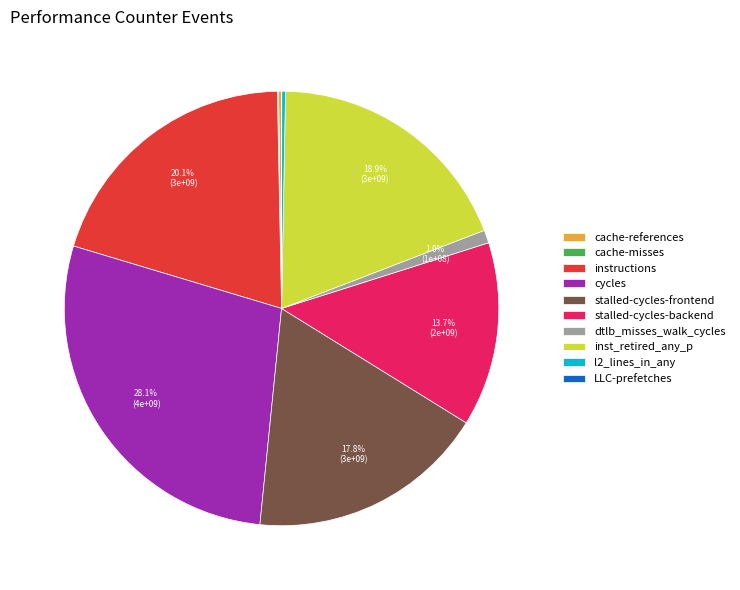

Does any single category account for the majority?

No